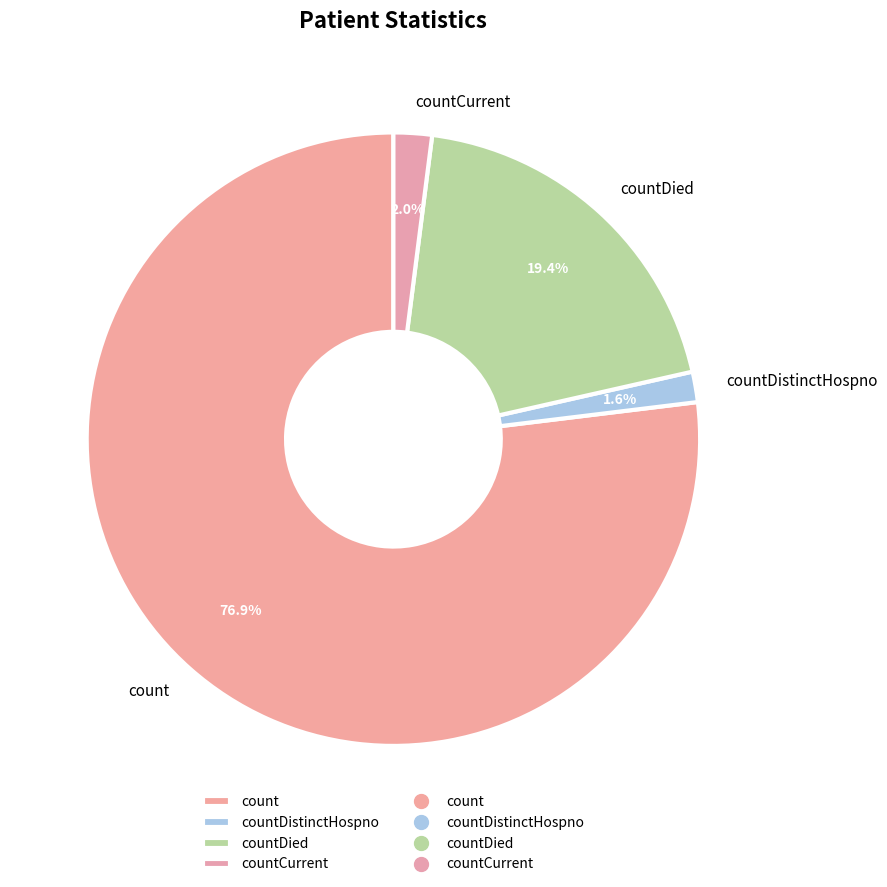

Approximately how many times larger is the value at count compared to countDied?

4.0